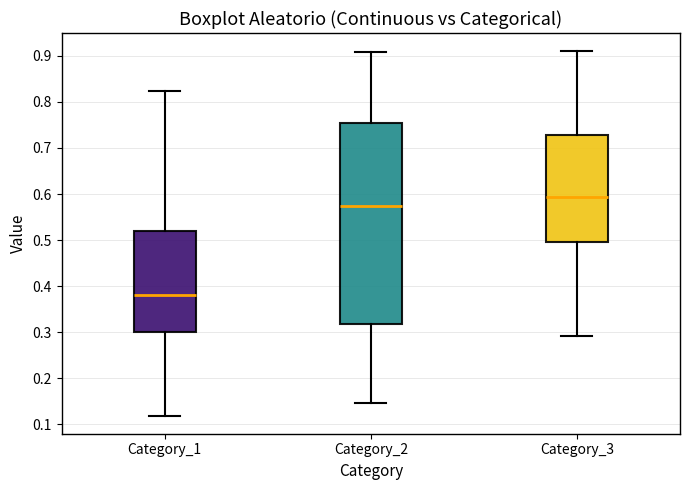

Which box has the highest median line?

Category_3